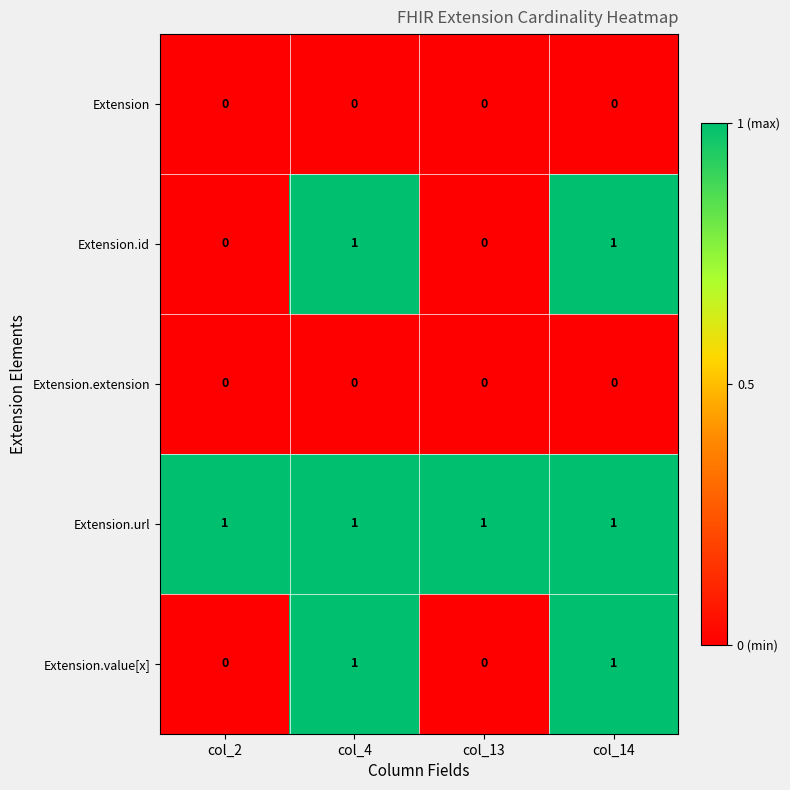

Which series has the largest total across all categories?

Extension.url